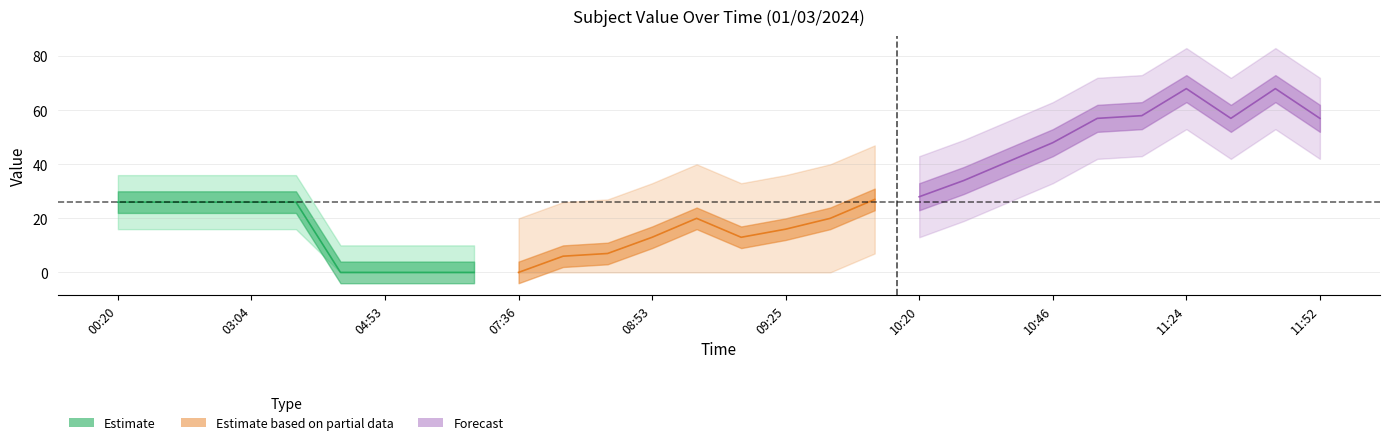

What is the sum of the lower_partial values at 05:47 and 03:04?

6